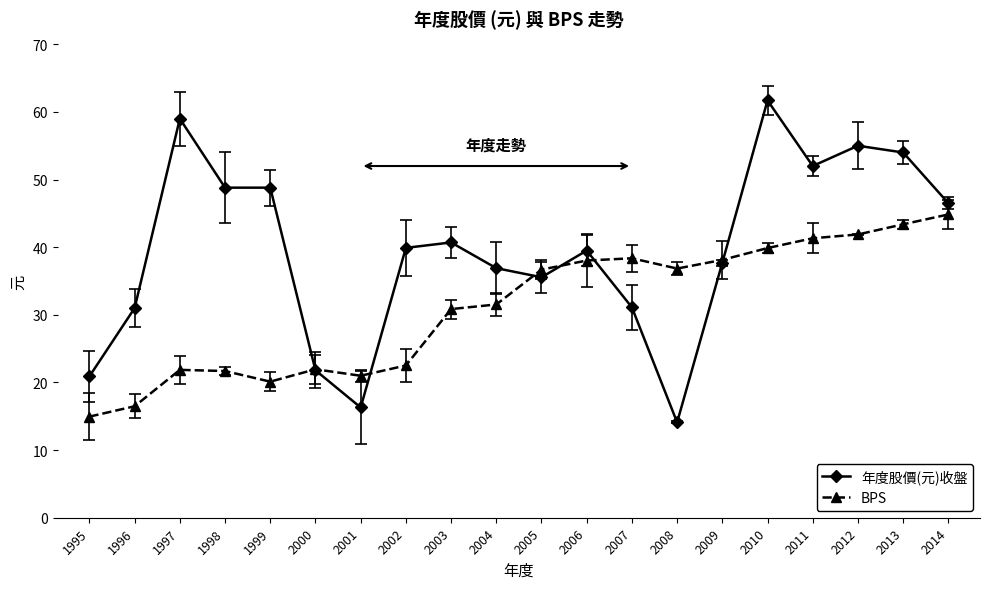

What value does the 年度股價(元)收盤 series have at 2008?

14.1